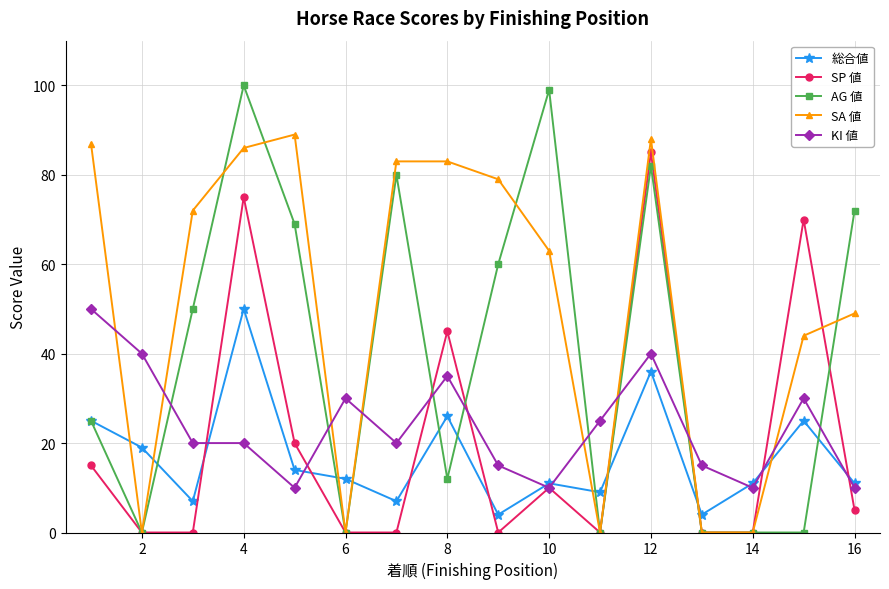

What is the maximum value shown in the chart?

100